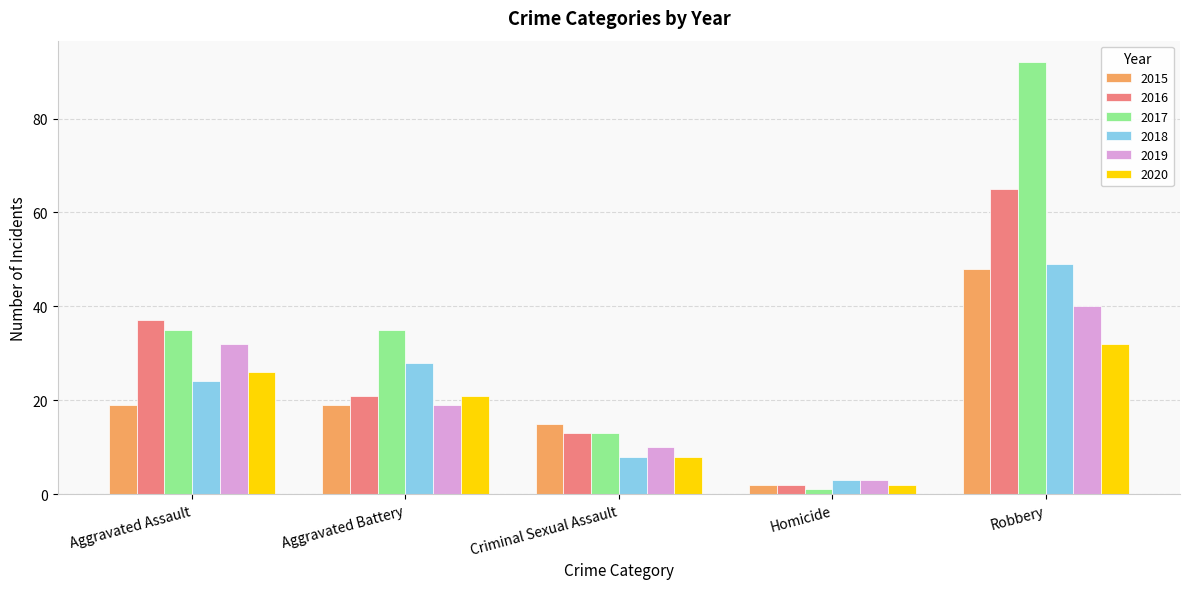

What is the highest value of the 2017 series?

92